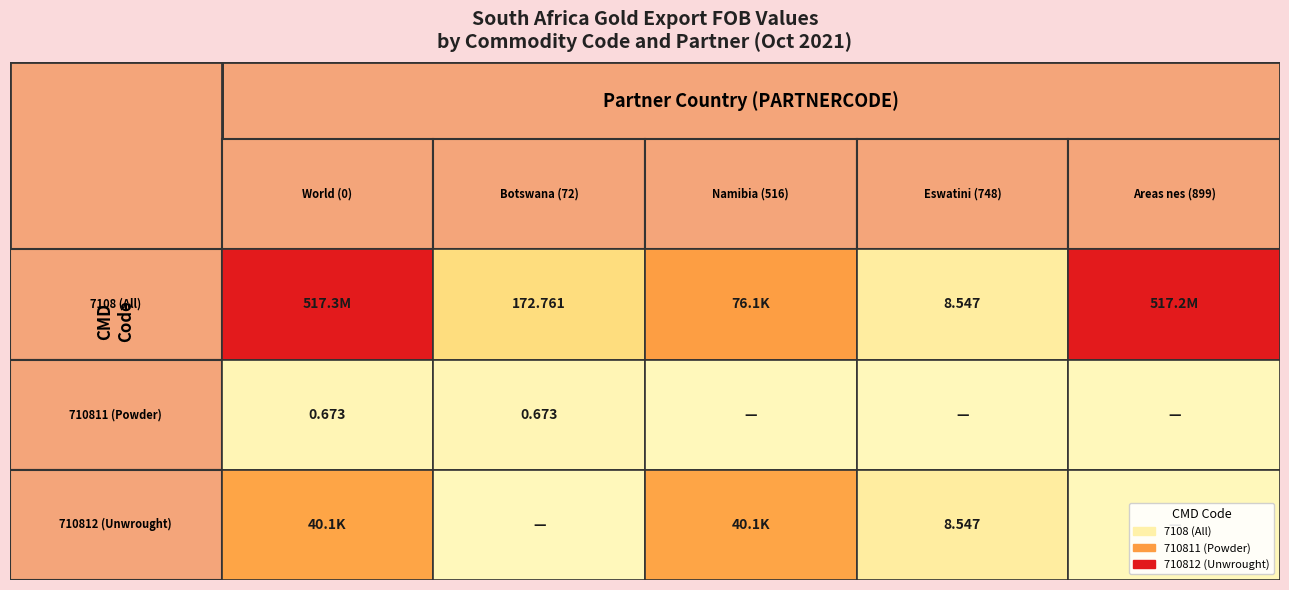

Reading left to right, extract all data points from this chart.

7108 (All): 517291617.6	172.8	76126.1	8.5	517215310.2
710811 (Powder): 0.7	0.7	0.0	0.0	0.0
710812 (Unwrought): 40106.6	0.0	40098.1	8.5	0.0